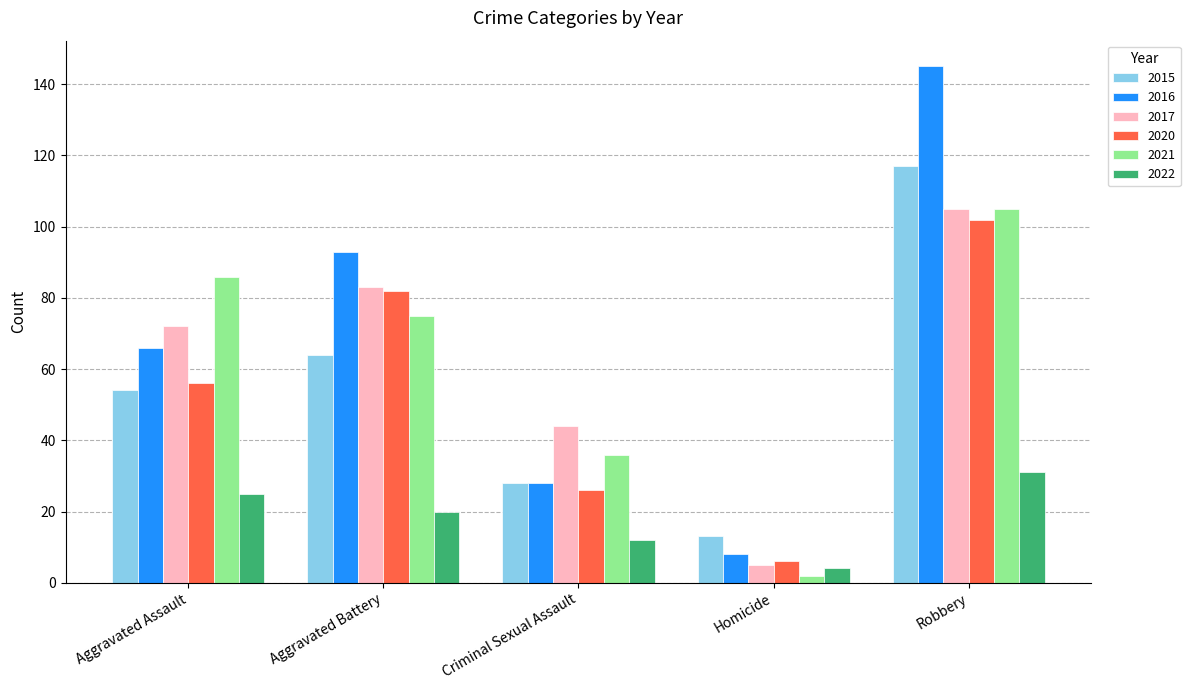

What is the difference between the highest and lowest values at Aggravated Assault?

61